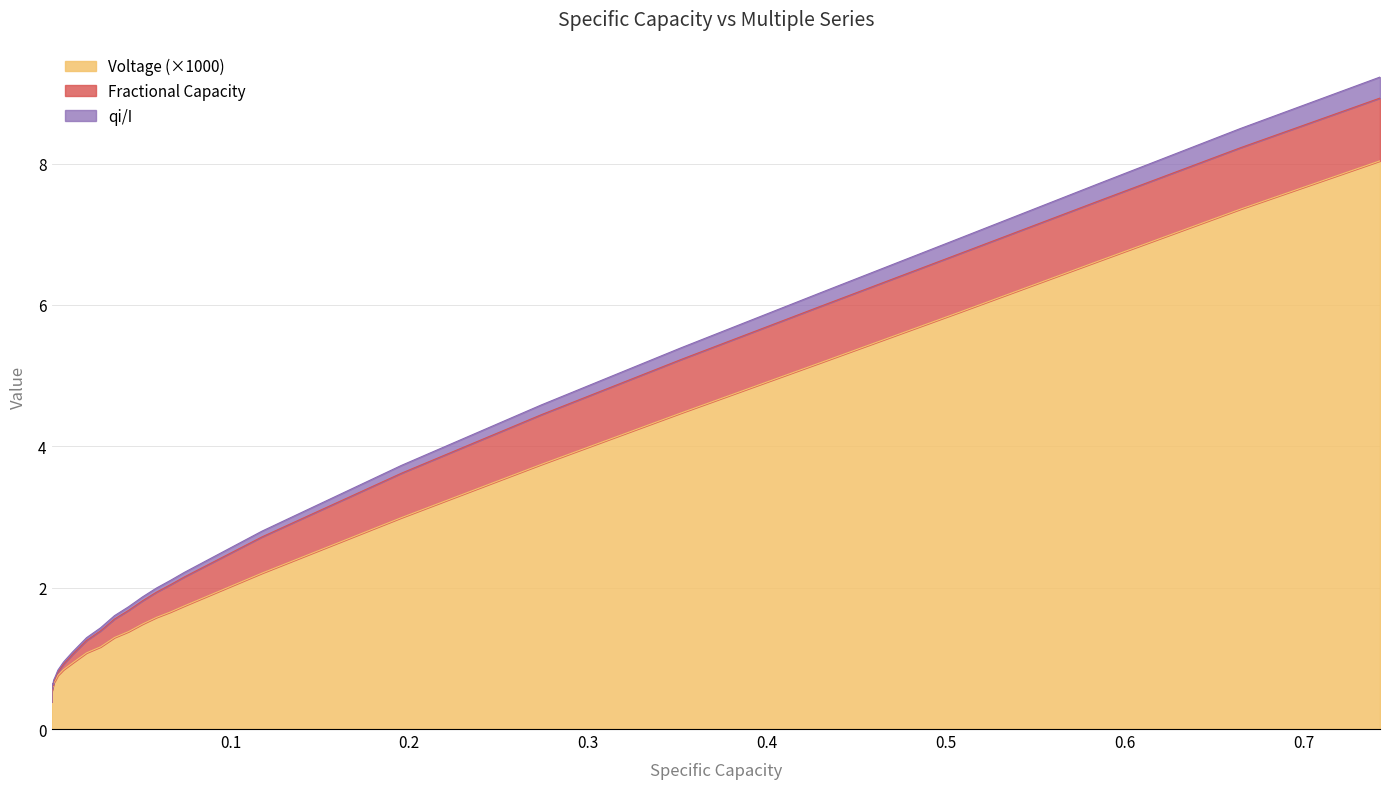

What is the maximum value for Voltage (×1000)?

8.0